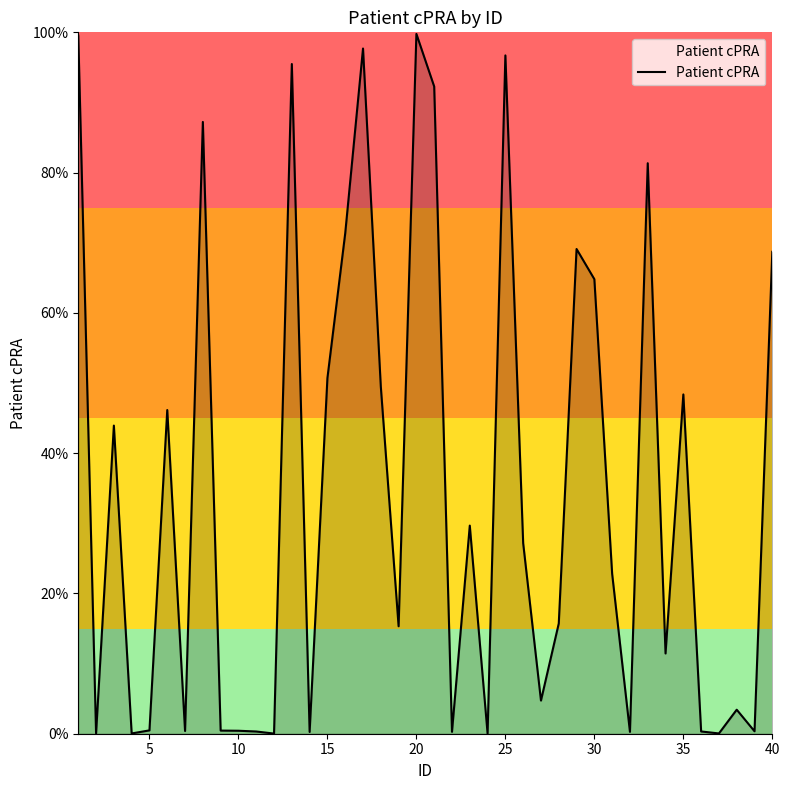

What is the difference between the maximum and minimum values?

1.0